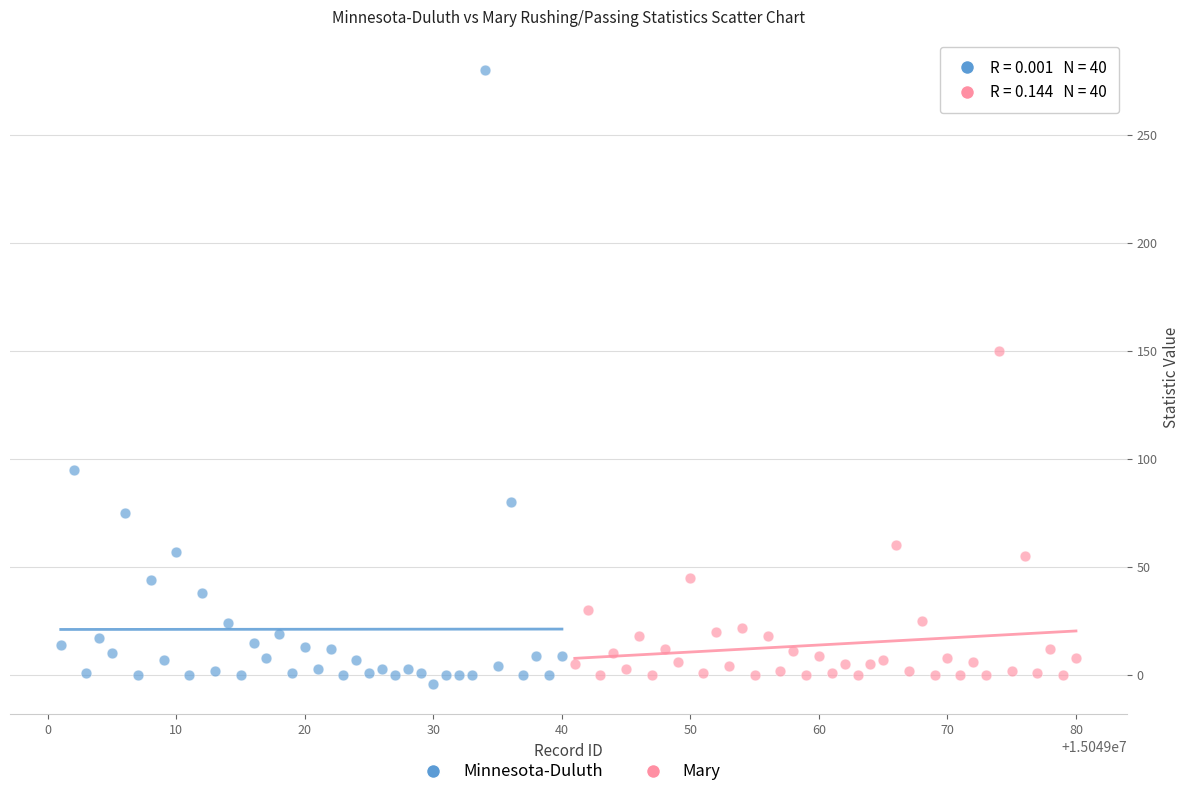

Which series reaches the maximum Y coordinate?

Minnesota-Duluth